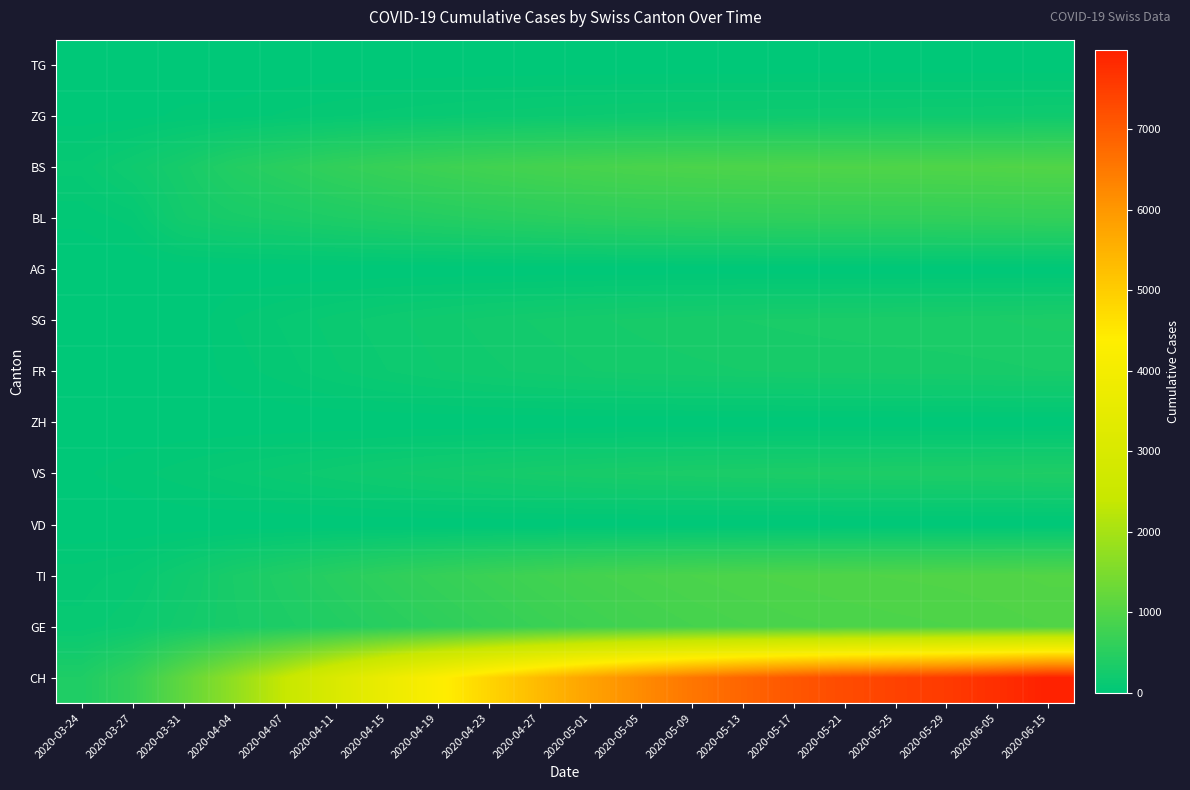

Reading left to right, extract all data points from this chart.

CH: 2020-03-24=380	2020-03-27=634	2020-03-31=1160	2020-04-04=1742	2020-04-07=2400	2020-04-11=3050	2020-04-15=3700	2020-04-19=4300	2020-04-23=4850	2020-04-27=5350	2020-05-01=5800	2020-05-05=6200	2020-05-09=6550	2020-05-13=6840	2020-05-17=7080	2020-05-21=7270	2020-05-25=7420	2020-05-29=7550	2020-06-05=7750	2020-06-15=7980
GE: 2020-03-24=103	2020-03-27=153	2020-03-31=241	2020-04-04=305	2020-04-07=360	2020-04-11=420	2020-04-15=490	2020-04-19=560	2020-04-23=630	2020-04-27=695	2020-05-01=750	2020-05-05=800	2020-05-09=840	2020-05-13=870	2020-05-17=892	2020-05-21=910	2020-05-25=923	2020-05-29=933	2020-06-05=948	2020-06-15=967
TI: 2020-03-24=80	2020-03-27=107	2020-03-31=202	2020-04-04=314	2020-04-07=400	2020-04-11=490	2020-04-15=575	2020-04-19=650	2020-04-23=720	2020-04-27=780	2020-05-01=830	2020-05-05=872	2020-05-09=905	2020-05-13=930	2020-05-17=948	2020-05-21=961	2020-05-25=970	2020-05-29=977	2020-06-05=990	2020-06-15=1006
VD: 2020-03-24=0	2020-03-27=0	2020-03-31=0	2020-04-04=0	2020-04-07=0	2020-04-11=0	2020-04-15=0	2020-04-19=0	2020-04-23=0	2020-04-27=0	2020-05-01=0	2020-05-05=0	2020-05-09=0	2020-05-13=0	2020-05-17=0	2020-05-21=0	2020-05-25=0	2020-05-29=0	2020-06-05=0	2020-06-15=0
VS: 2020-03-24=25	2020-03-27=50	2020-03-31=81	2020-04-04=112	2020-04-07=145	2020-04-11=178	2020-04-15=210	2020-04-19=240	2020-04-23=265	2020-04-27=287	2020-05-01=305	2020-05-05=320	2020-05-09=332	2020-05-13=342	2020-05-17=350	2020-05-21=356	2020-05-25=361	2020-05-29=365	2020-06-05=372	2020-06-15=381
ZH: 2020-03-24=0	2020-03-27=0	2020-03-31=0	2020-04-04=0	2020-04-07=0	2020-04-11=0	2020-04-15=0	2020-04-19=0	2020-04-23=0	2020-04-27=0	2020-05-01=0	2020-05-05=0	2020-05-09=0	2020-05-13=0	2020-05-17=0	2020-05-21=0	2020-05-25=0	2020-05-29=0	2020-06-05=0	2020-06-15=0
FR: 2020-03-24=0	2020-03-27=0	2020-03-31=0	2020-04-04=46	2020-04-07=80	2020-04-11=120	2020-04-15=155	2020-04-19=185	2020-04-23=210	2020-04-27=230	2020-05-01=248	2020-05-05=262	2020-05-09=272	2020-05-13=280	2020-05-17=286	2020-05-21=291	2020-05-25=295	2020-05-29=298	2020-06-05=304	2020-06-15=312
SG: 2020-03-24=0	2020-03-27=0	2020-03-31=0	2020-04-04=62	2020-04-07=100	2020-04-11=140	2020-04-15=175	2020-04-19=205	2020-04-23=232	2020-04-27=255	2020-05-01=274	2020-05-05=290	2020-05-09=302	2020-05-13=312	2020-05-17=320	2020-05-21=326	2020-05-25=331	2020-05-29=335	2020-06-05=342	2020-06-15=351
AG: 2020-03-24=0	2020-03-27=0	2020-03-31=0	2020-04-04=0	2020-04-07=0	2020-04-11=0	2020-04-15=0	2020-04-19=0	2020-04-23=0	2020-04-27=0	2020-05-01=0	2020-05-05=0	2020-05-09=0	2020-05-13=0	2020-05-17=0	2020-05-21=0	2020-05-25=0	2020-05-29=0	2020-06-05=0	2020-06-15=0
BL: 2020-03-24=40	2020-03-27=76	2020-03-31=242	2020-04-04=298	2020-04-07=330	2020-04-11=370	2020-04-15=410	2020-04-19=445	2020-04-23=480	2020-04-27=510	2020-05-01=540	2020-05-05=560	2020-05-09=575	2020-05-13=585	2020-05-17=592	2020-05-21=598	2020-05-25=602	2020-05-29=606	2020-06-05=615	2020-06-15=625
BS: 2020-03-24=105	2020-03-27=191	2020-03-31=292	2020-04-04=434	2020-04-07=520	2020-04-11=610	2020-04-15=680	2020-04-19=740	2020-04-23=790	2020-04-27=830	2020-05-01=865	2020-05-05=895	2020-05-09=915	2020-05-13=930	2020-05-17=942	2020-05-21=950	2020-05-25=956	2020-05-29=962	2020-06-05=972	2020-06-15=985
ZG: 2020-03-24=12	2020-03-27=18	2020-03-31=39	2020-04-04=46	2020-04-07=68	2020-04-11=88	2020-04-15=106	2020-04-19=122	2020-04-23=136	2020-04-27=148	2020-05-01=158	2020-05-05=166	2020-05-09=172	2020-05-13=177	2020-05-17=181	2020-05-21=184	2020-05-25=186	2020-05-29=188	2020-06-05=192	2020-06-15=197
TG: 2020-03-24=0	2020-03-27=0	2020-03-31=0	2020-04-04=0	2020-04-07=0	2020-04-11=0	2020-04-15=0	2020-04-19=0	2020-04-23=0	2020-04-27=0	2020-05-01=0	2020-05-05=0	2020-05-09=0	2020-05-13=0	2020-05-17=0	2020-05-21=0	2020-05-25=0	2020-05-29=0	2020-06-05=0	2020-06-15=0